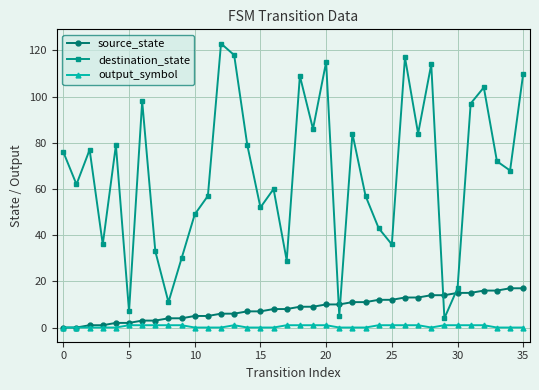

True or false: destination_state and output_symbol cross at least once.

False